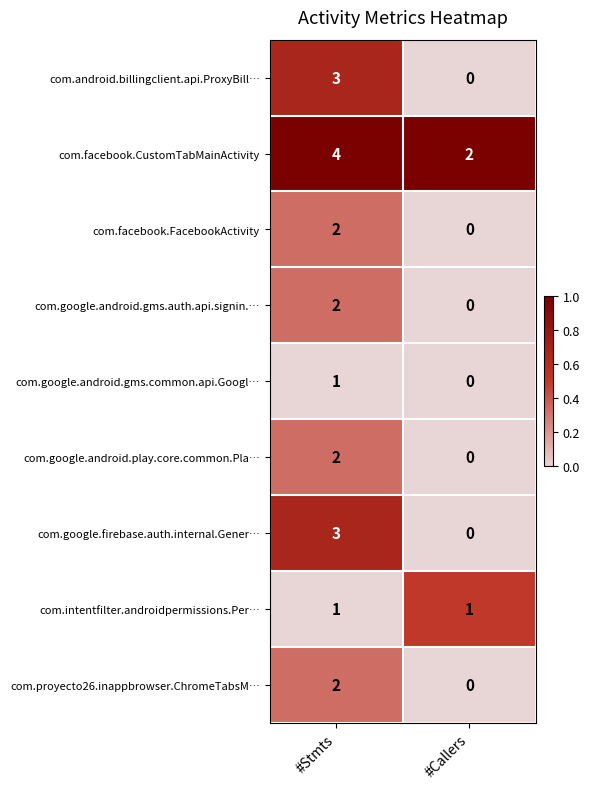

Where is com.android.billingclient.api.ProxyBill… nearest to the value 1?

#Callers